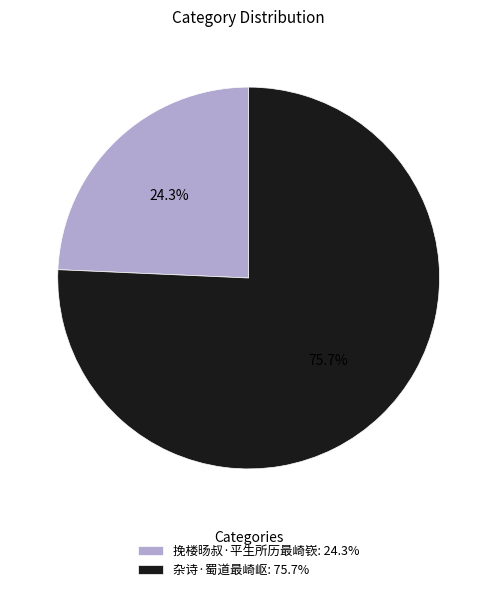

Does 杂诗·蜀道最崎岖 account for over 50% of the chart?

Yes